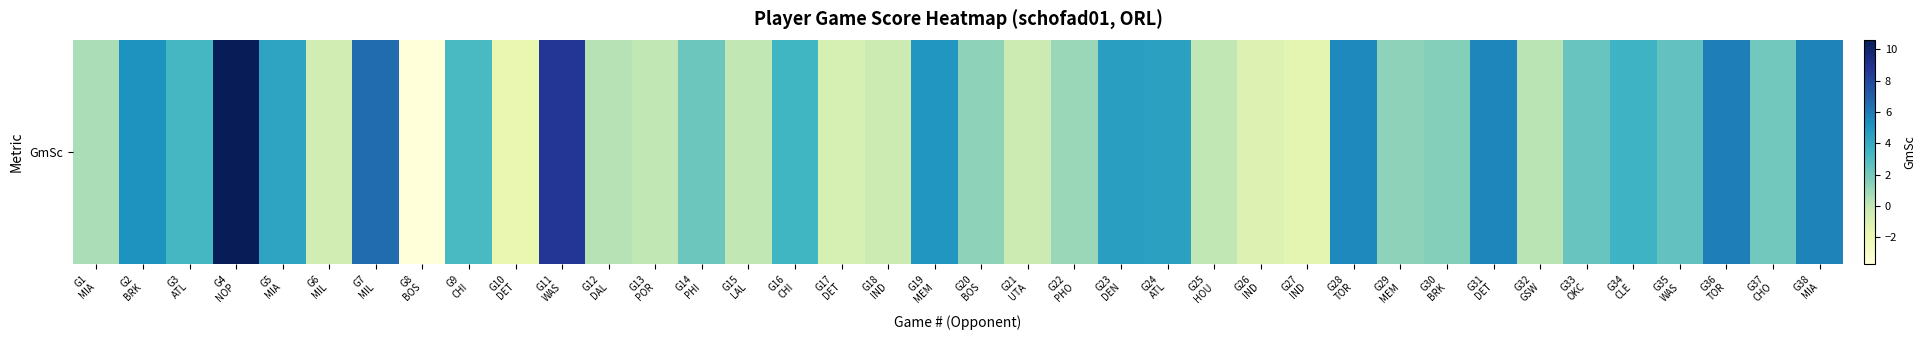

The value at G22
PHO is 1.0. True or false?

True